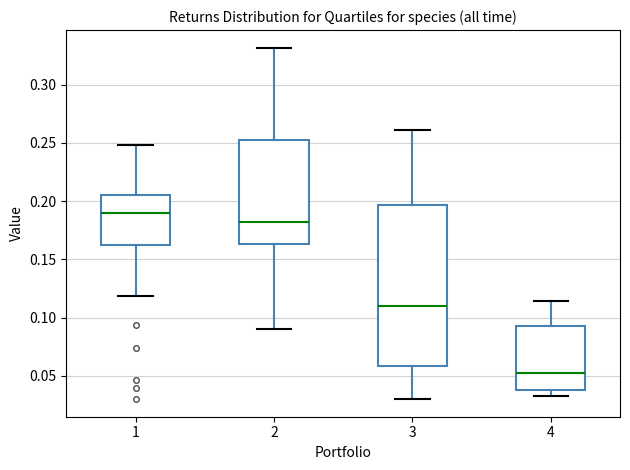

Reading left to right, transcribe this box plot: for each box, give where its median line is, the range the box spans, and where its two whiskers end, as read against the y-axis. The values are not printed on the chart, so give them approximately, as read against the axis.

1: median 0.190, box 0.160 to 0.205, whiskers 0.120 to 0.250
2: median 0.180, box 0.165 to 0.255, whiskers 0.090 to 0.330
3: median 0.110, box 0.060 to 0.195, whiskers 0.030 to 0.260
4: median 0.050, box 0.035 to 0.095, whiskers 0.035 (just below the box's lower edge) to 0.115